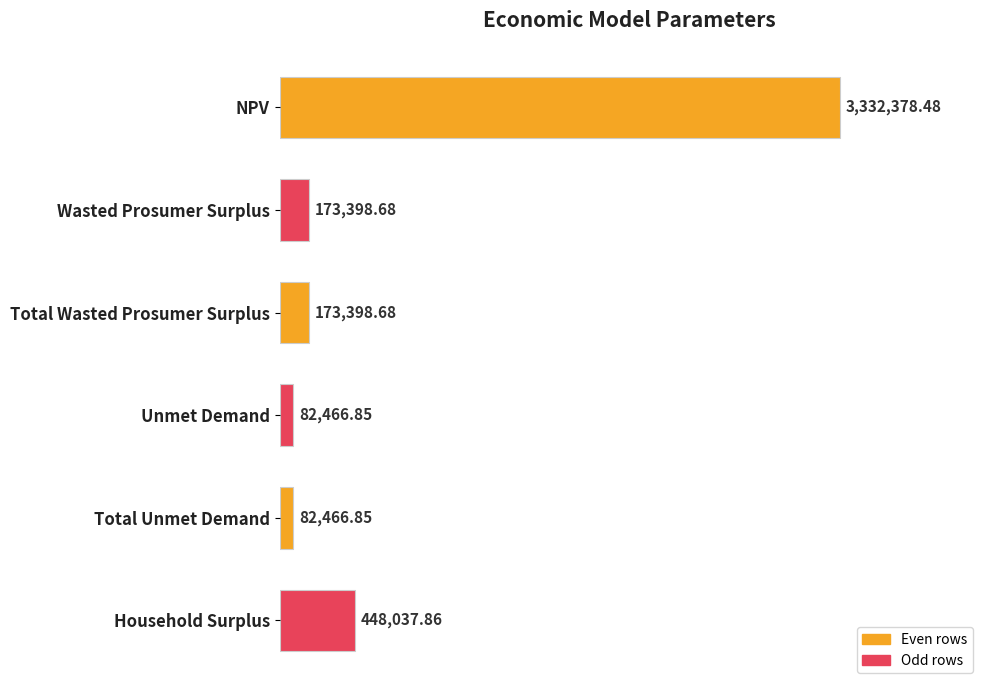

Are the bars grouped side by side (vs. stacked)?

No